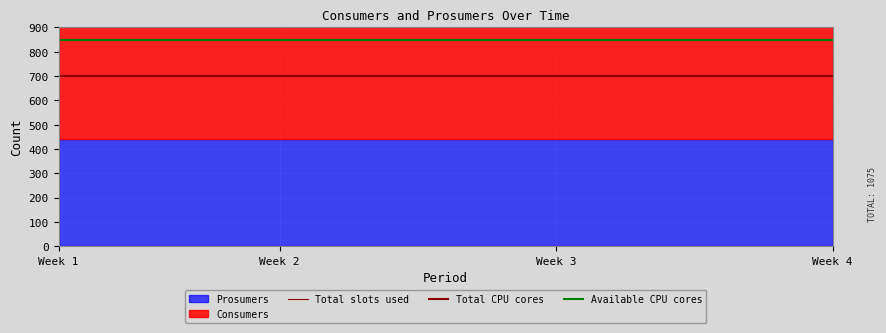

What is the approximate value of Prosumers at 9?

440